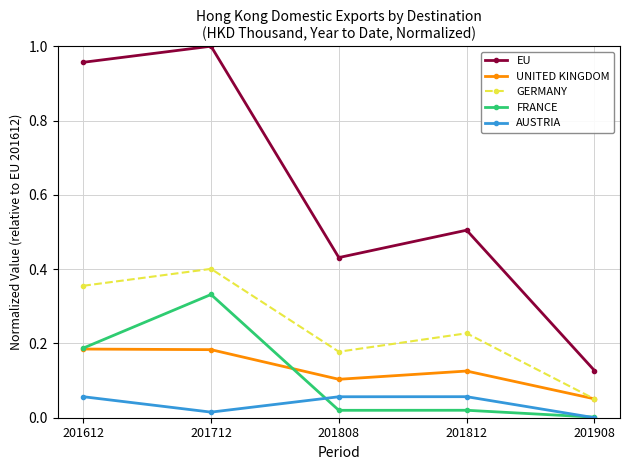

The GERMANY series shows 0.1 at 201808. True or false?

False